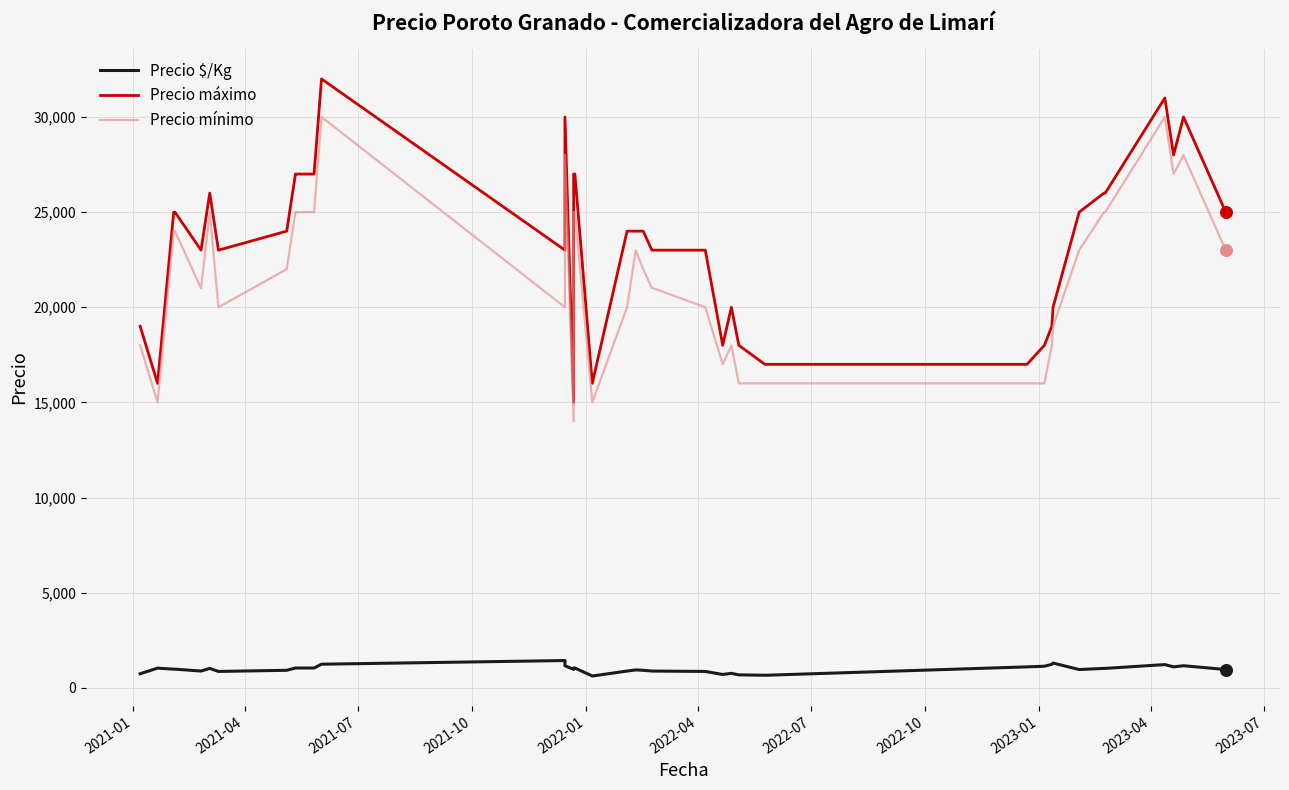

At how many categories does at least one series exceed 21819?

27